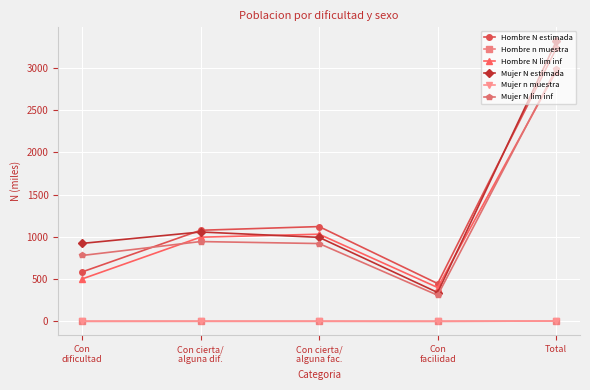

What is the total value across all series at Con cierta/
alguna fac.?

4069.7